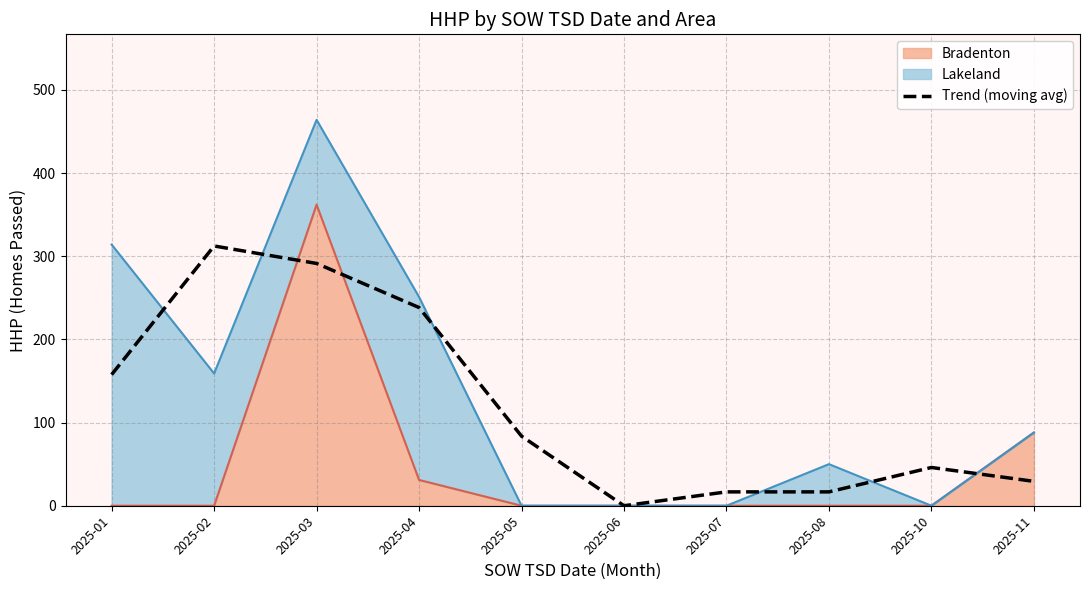

At which label does the data first exceed 83?

2025-01